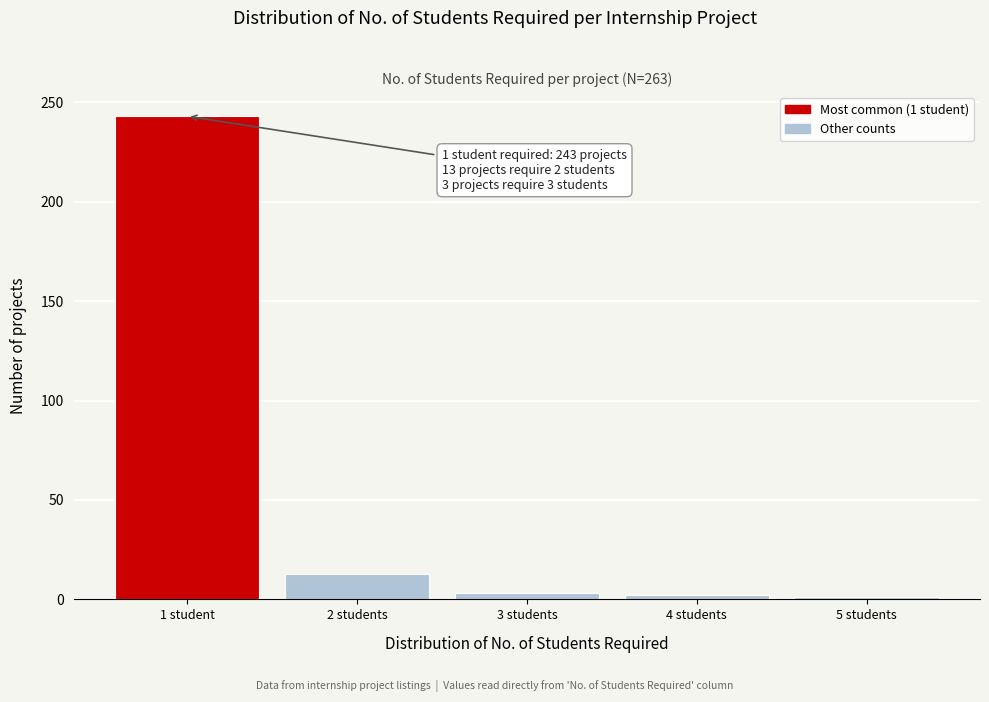

The value at 2 students is 13. True or false?

True